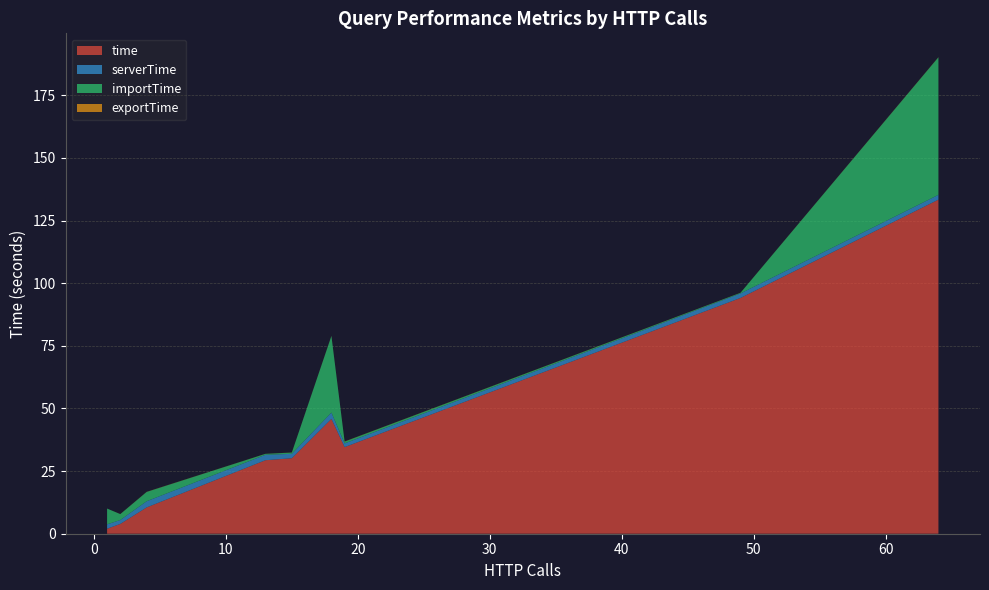

What is the highest value of the time series?

133.4